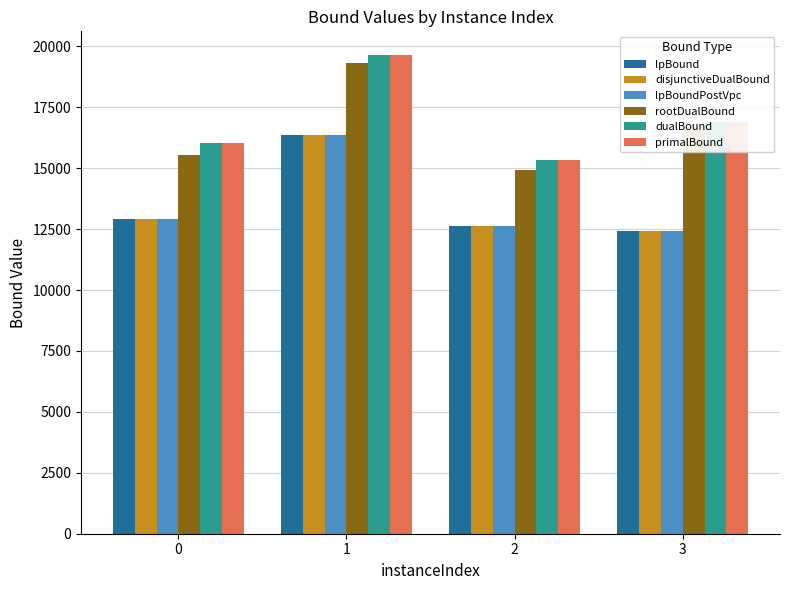

Count the number of data series in this chart.

6